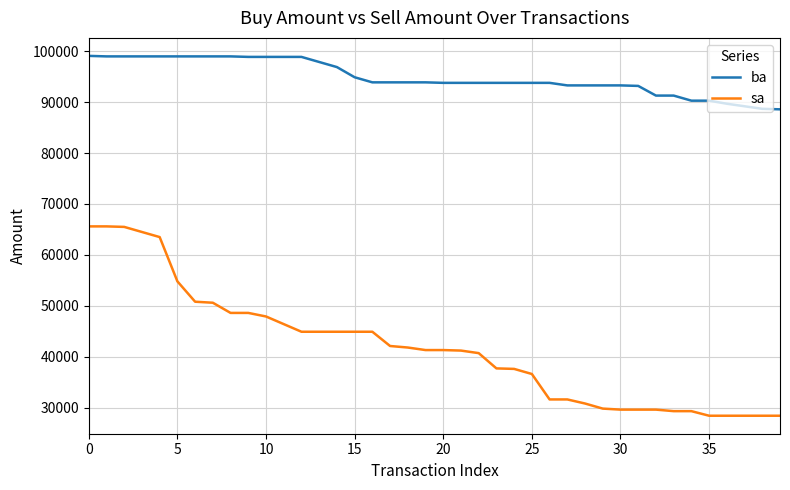

Which series has the largest range (max minus min)?

sa